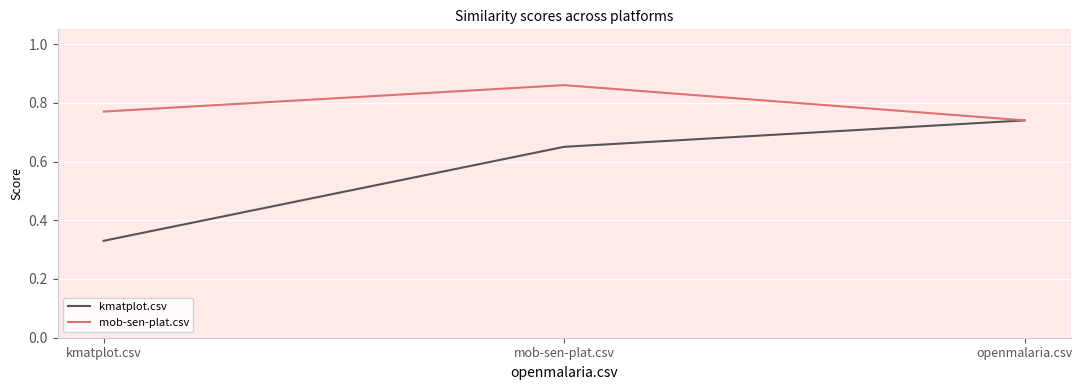

What is the sum of the mob-sen-plat.csv values at kmatplot.csv and mob-sen-plat.csv?

1.6